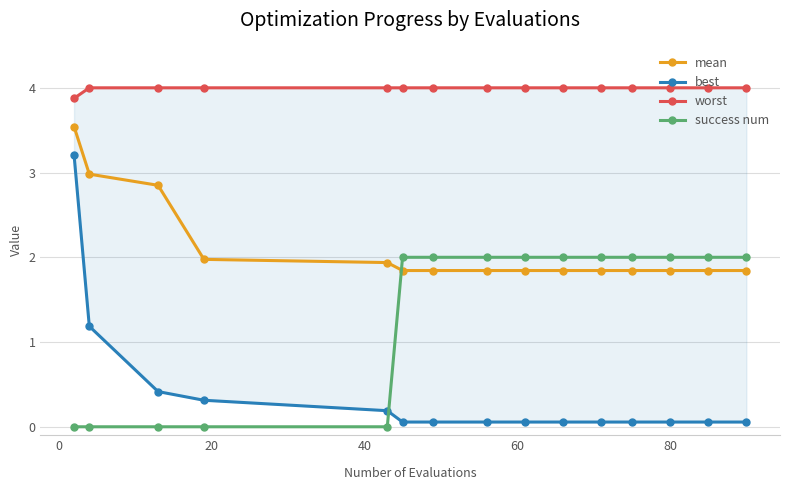

True or false: mean and success num cross at least once.

True